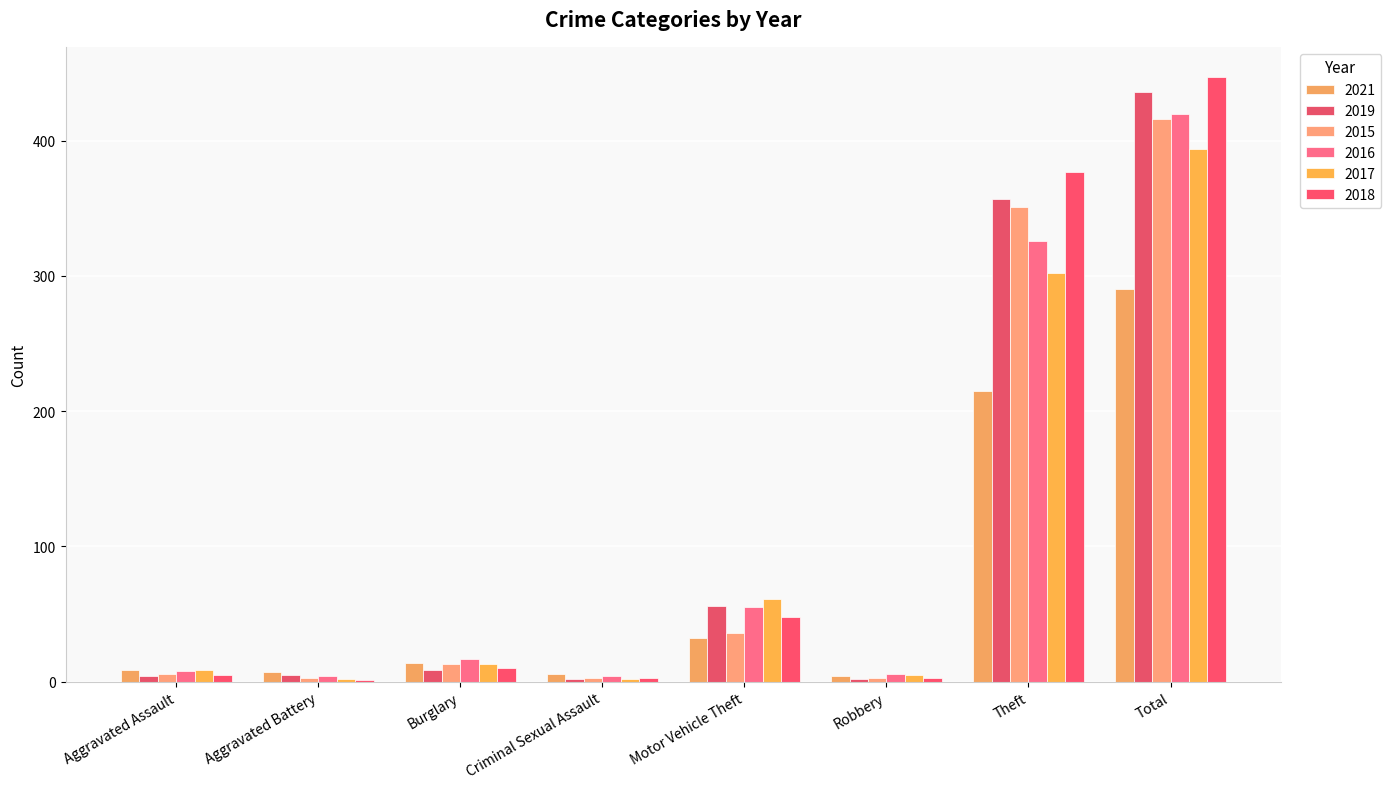

What is the difference between the maximum and minimum values in the 2016 series?

416